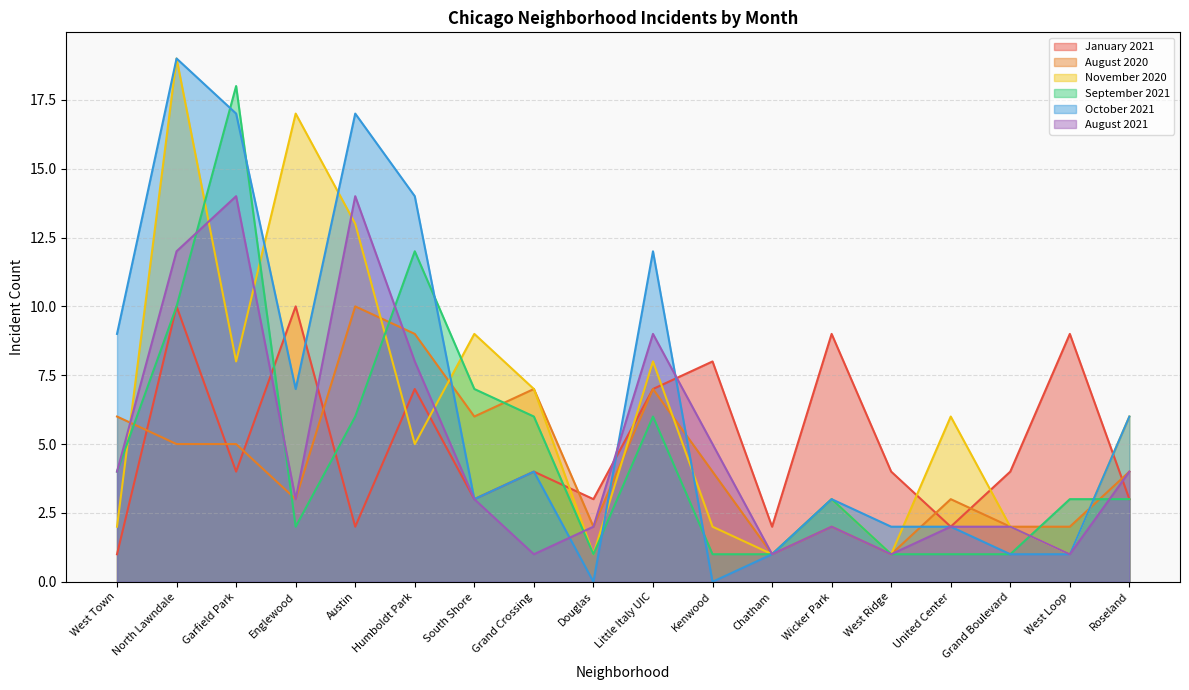

Is the value of August 2021 at Englewood greater than the value of November 2020 at Kenwood?

Yes